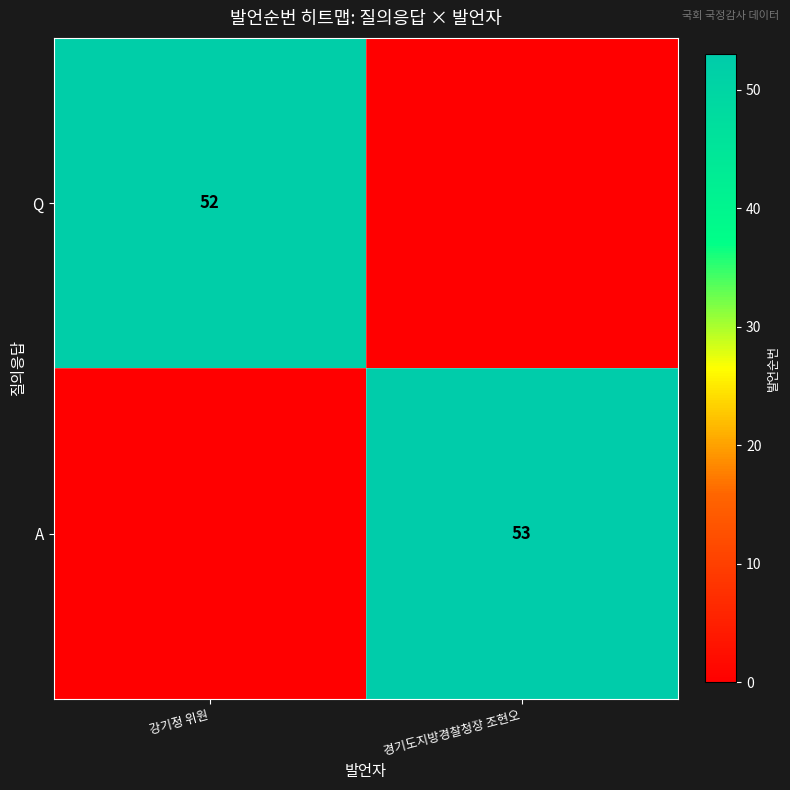

Is the value of A at 경기도지방경찰청장 조현오 greater than the value of Q at 강기정 위원?

Yes